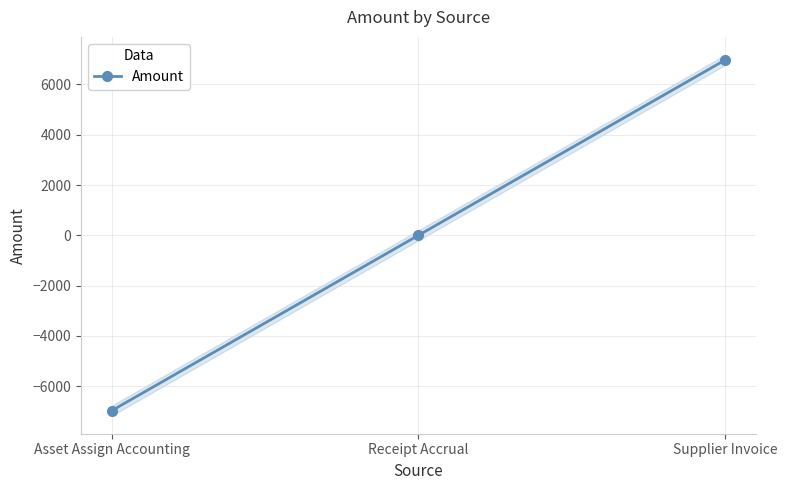

How many categories are shown in the chart?

3